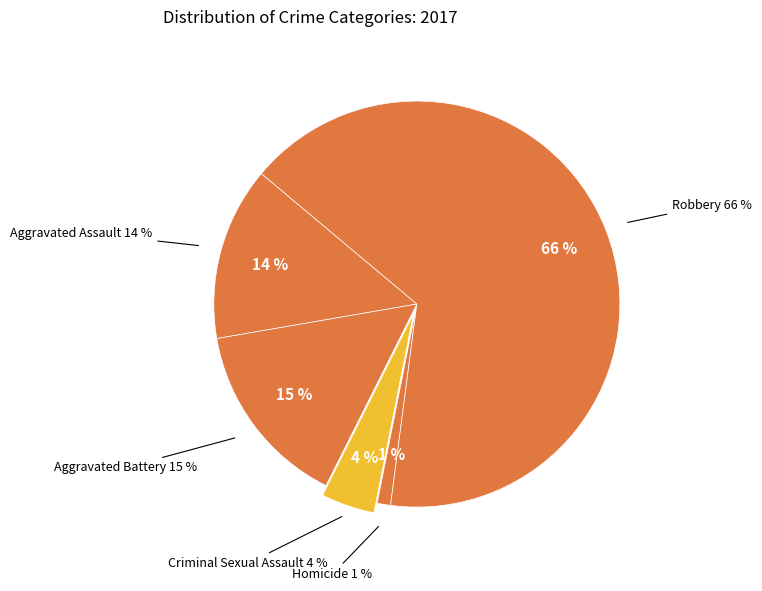

Count the number of slices in the pie.

5